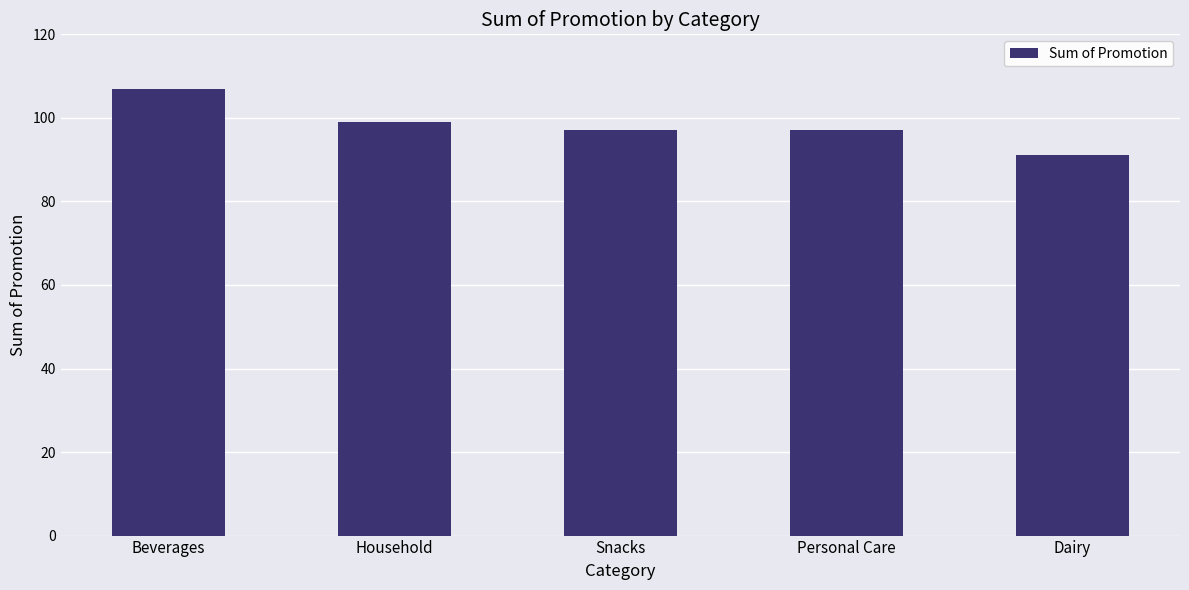

Reading left to right, extract all data points from this chart.

107	99	97	97	91